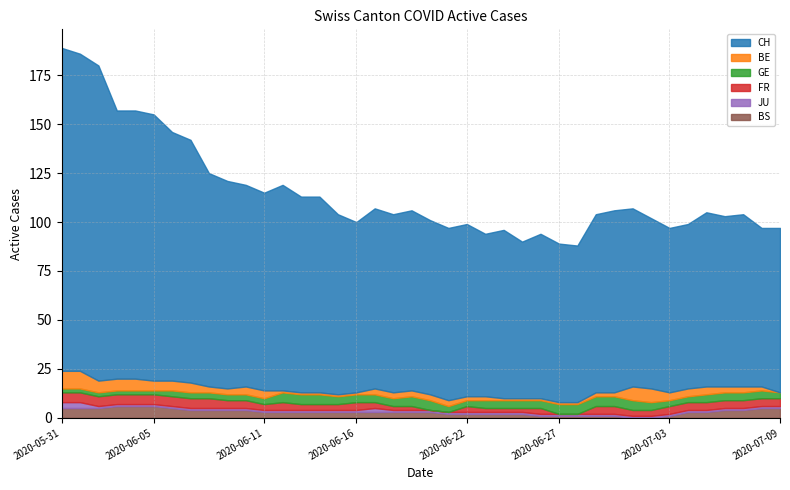

Which category has the highest value in the BE series?

2020-05-31